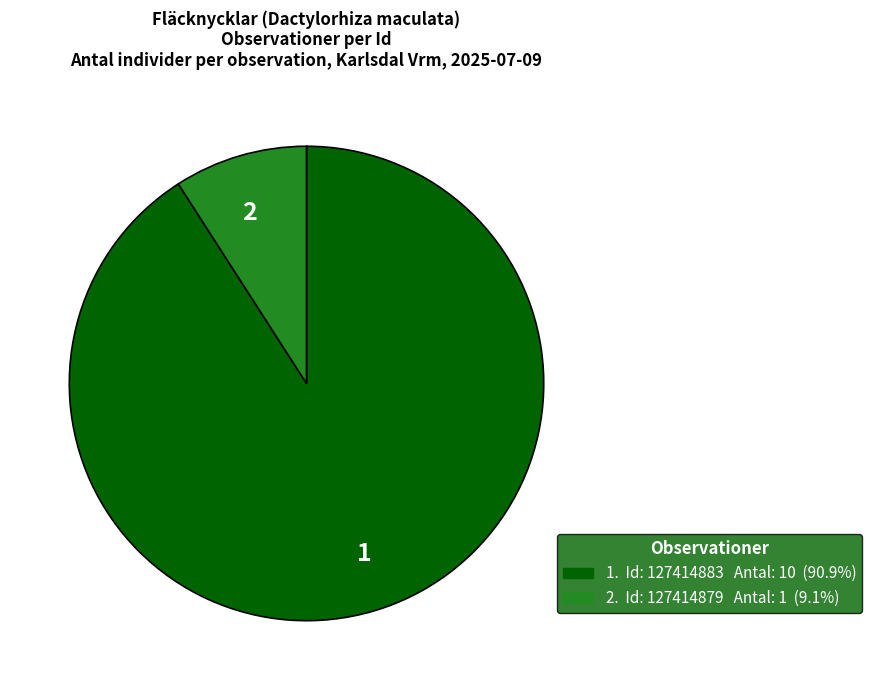

Rank the categories by value from lowest to highest.

2, 1